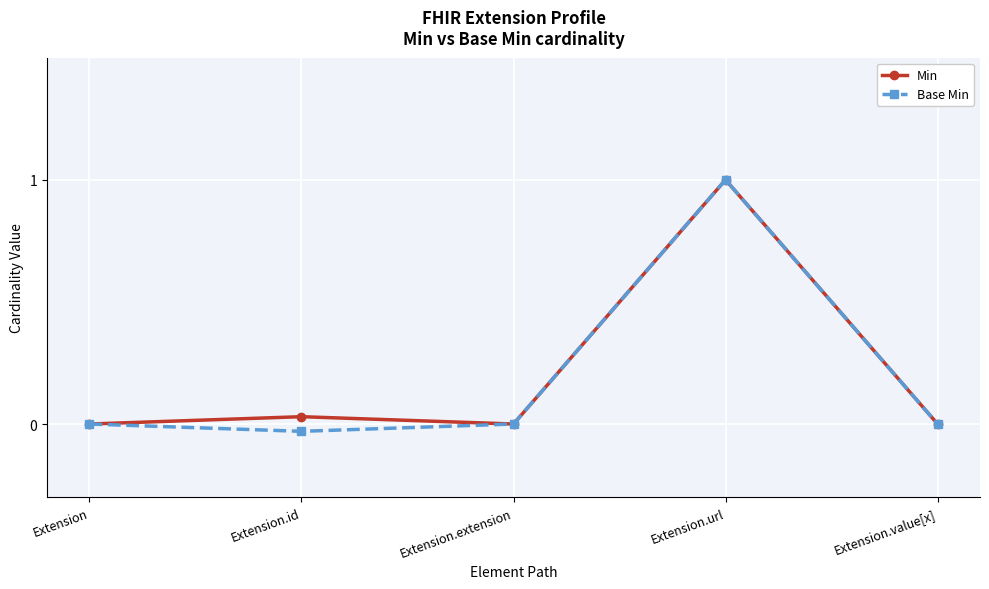

Rank the series by their maximum value, from lowest to highest.

Min, Base Min